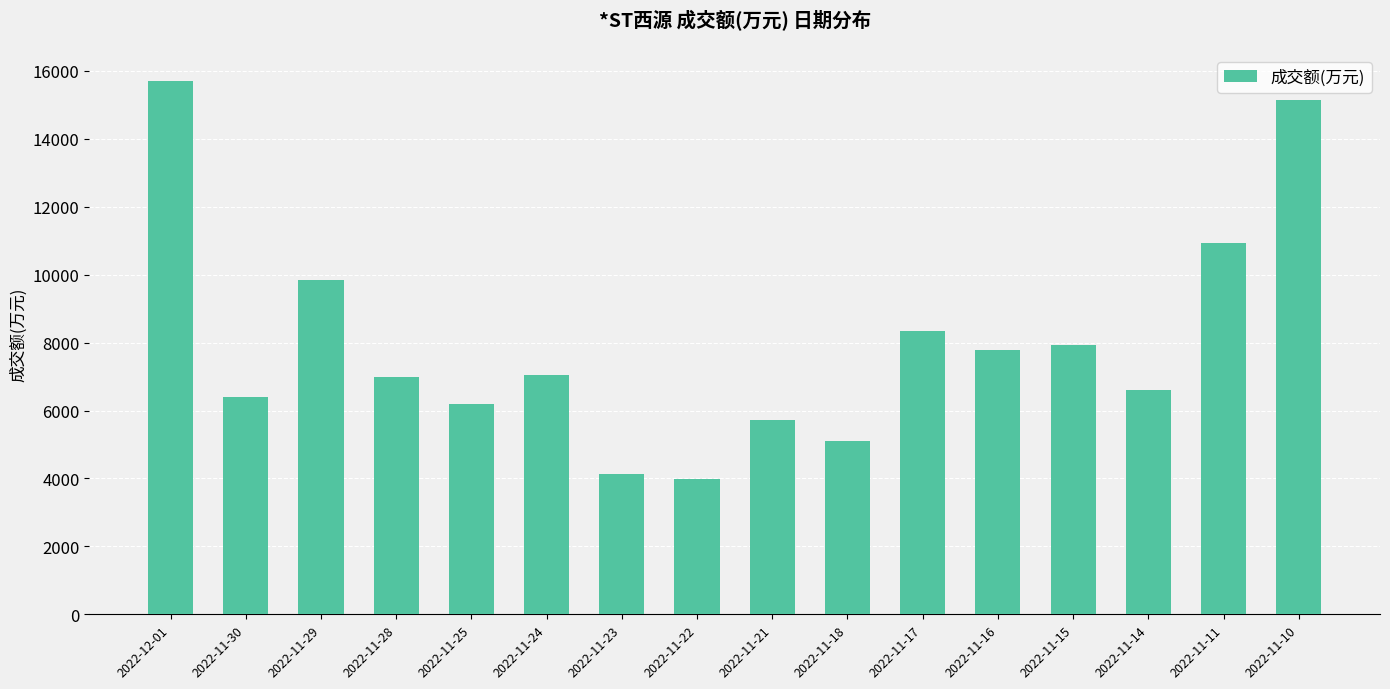

What is the difference between the values at 2022-11-25 and 2022-11-23?

2059